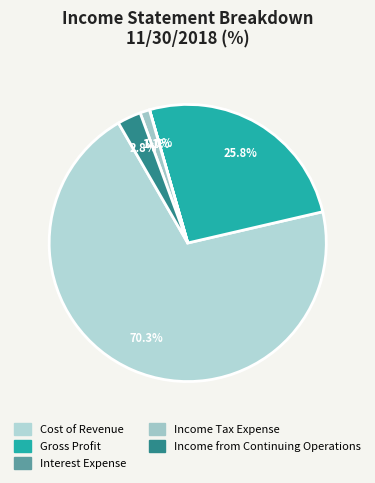

Is Interest Expense the majority of the pie?

No